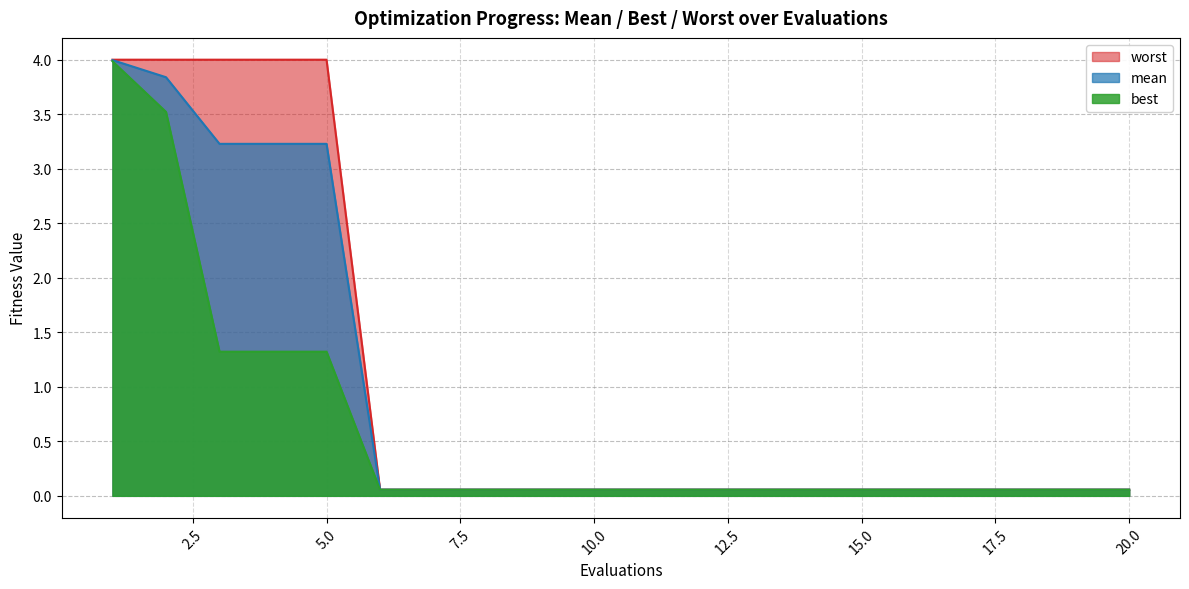

What is the value of the best point at the 5th from the left?

1.3